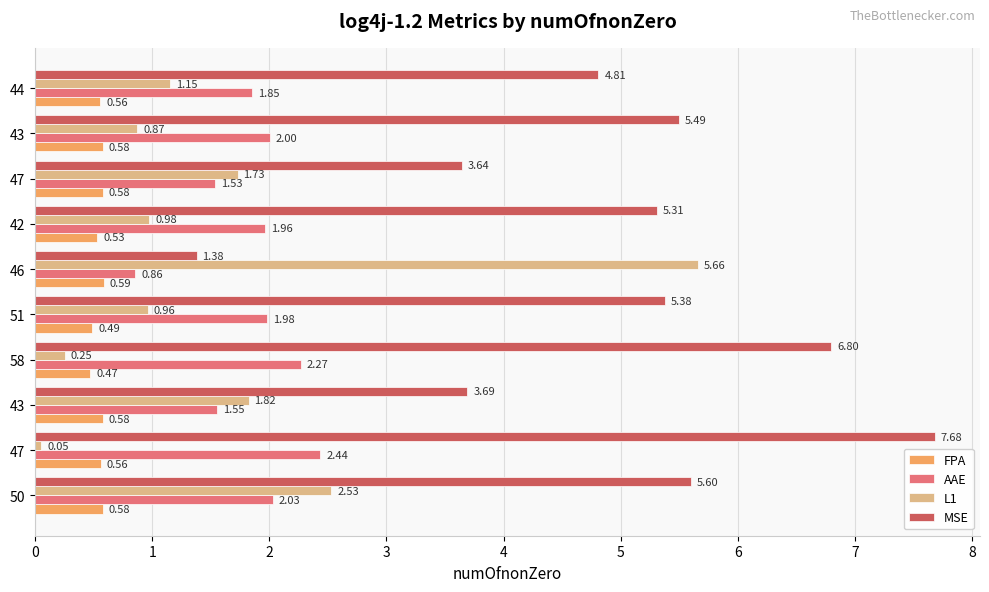

Which series has the widest spread of values?

MSE